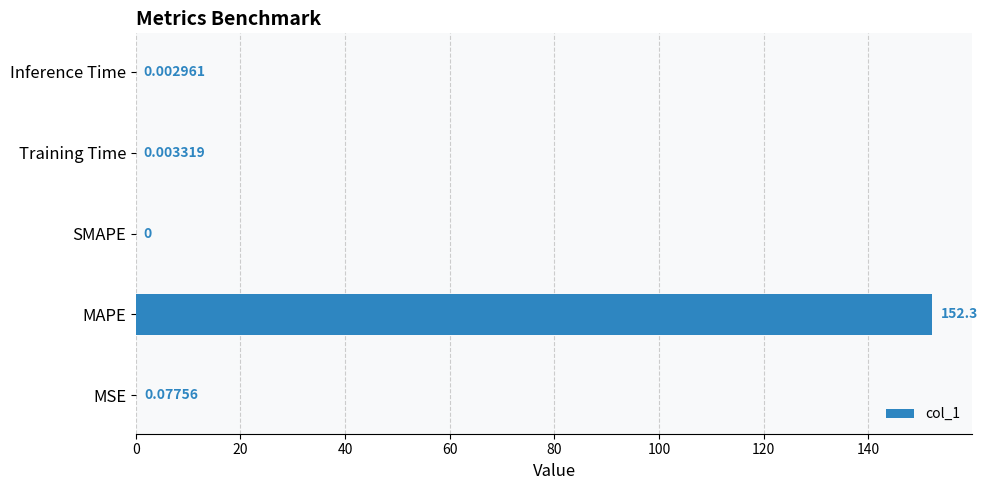

What is the sum of the values at Training Time and MAPE?

152.3